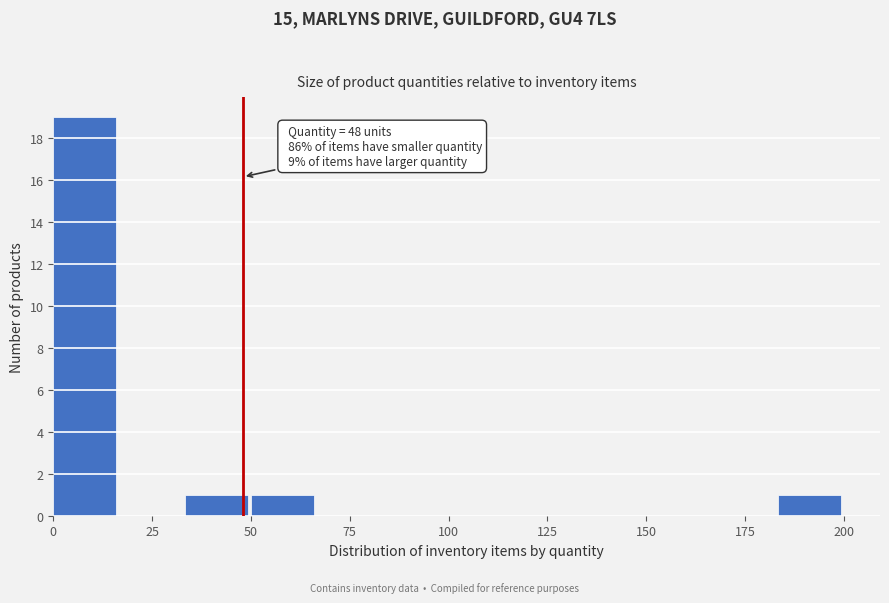

Around what value on the x-axis is the tallest bar? Give the approximate position of its centre, as read against the axis.

10